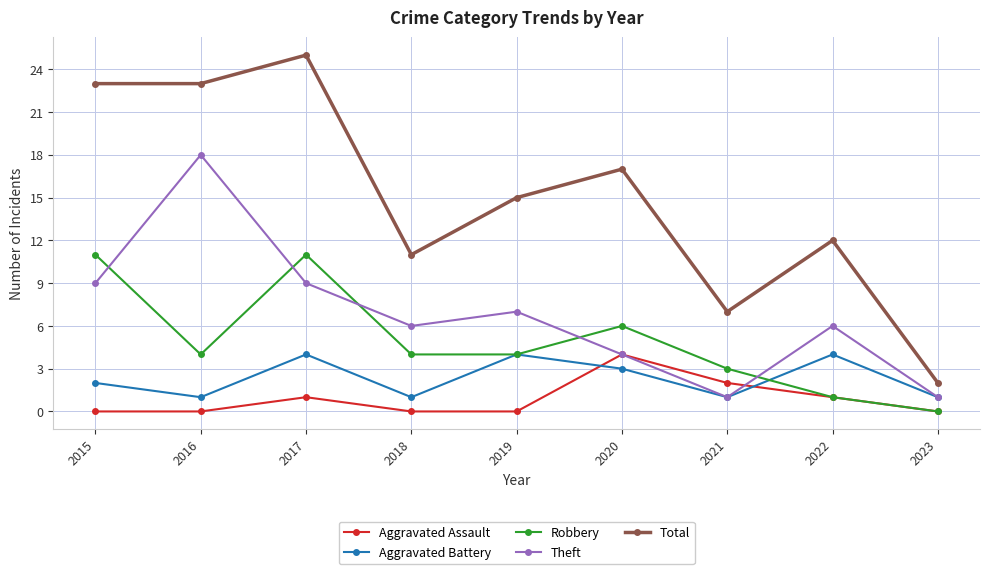

Is the value of Robbery at 2017 greater than the value of Total at 2020?

No